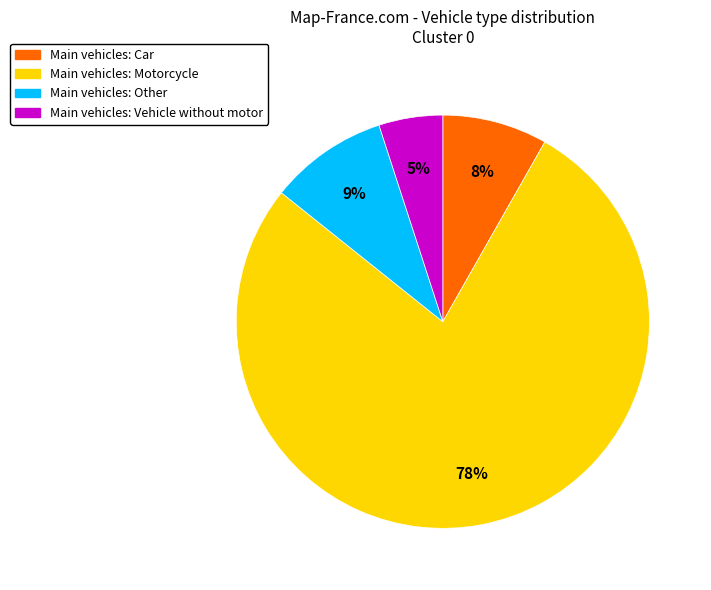

To the nearest percent, what is the average slice percentage?

25%